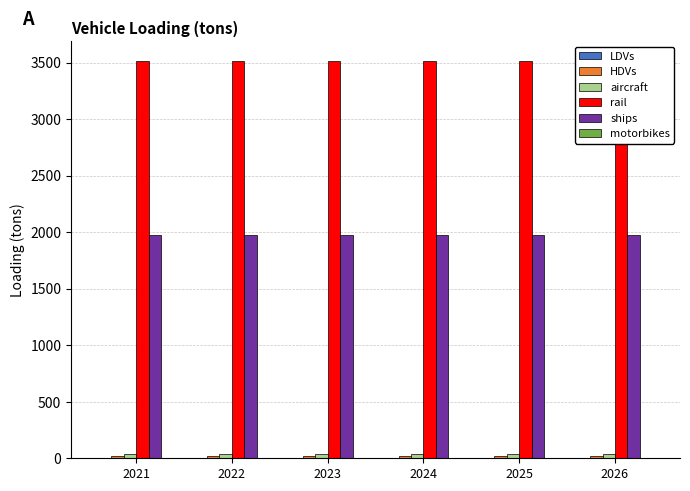

The value of aircraft at 2021 is 42.0. True or false?

True